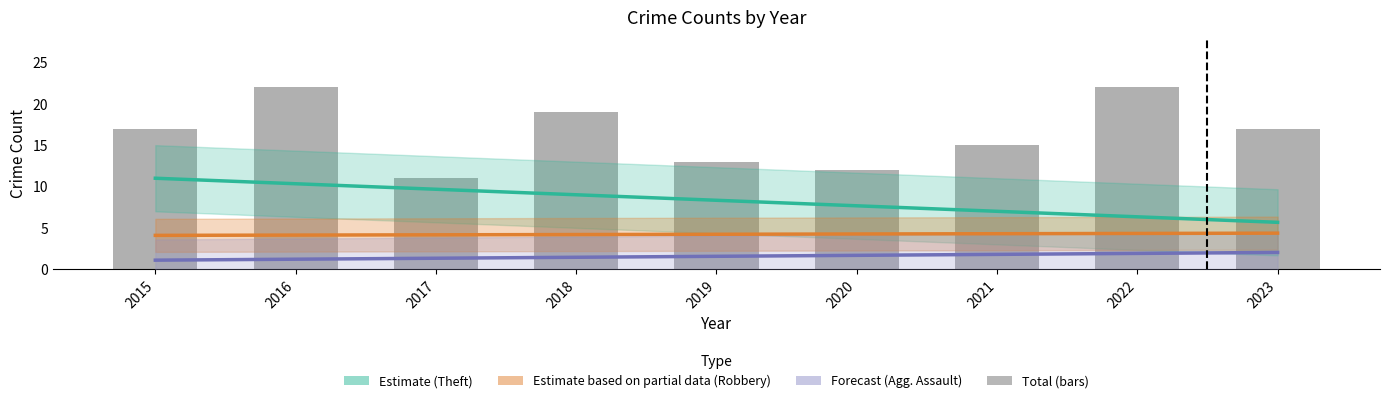

What is the minimum value for Agg. Assault (Forecast)?

1.1